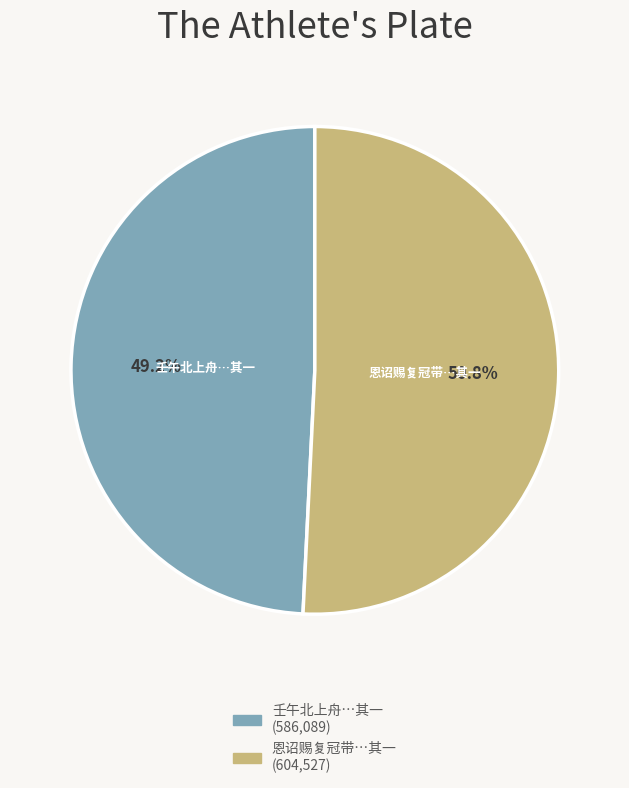

Does any single category account for the majority?

Yes